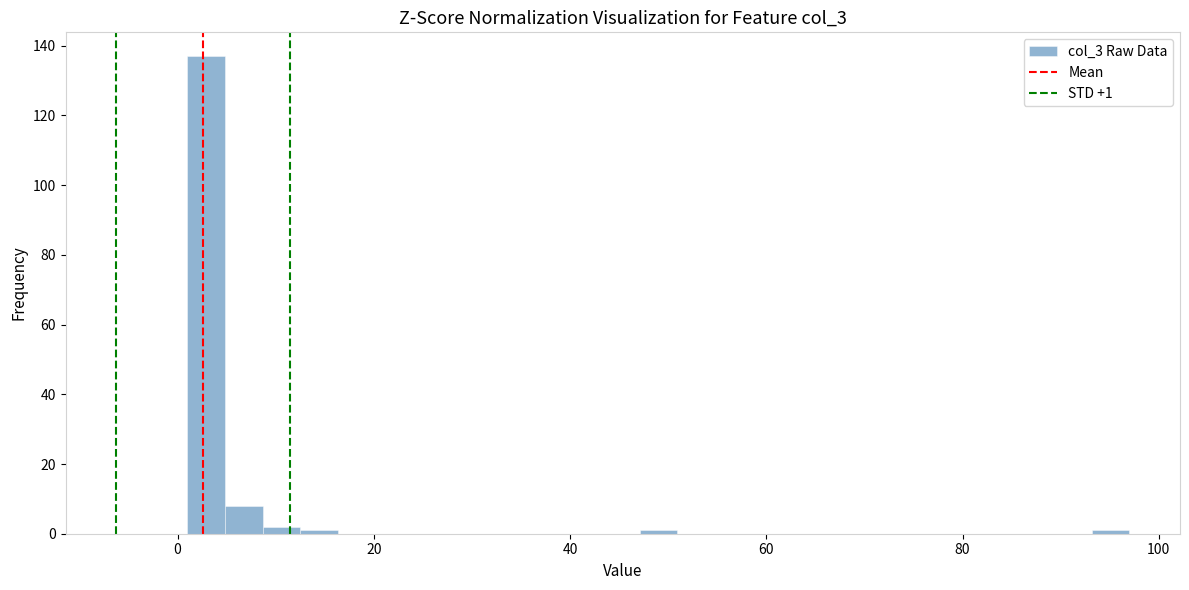

Read against the x-axis, roughly where is the centre of the tallest bar?

2